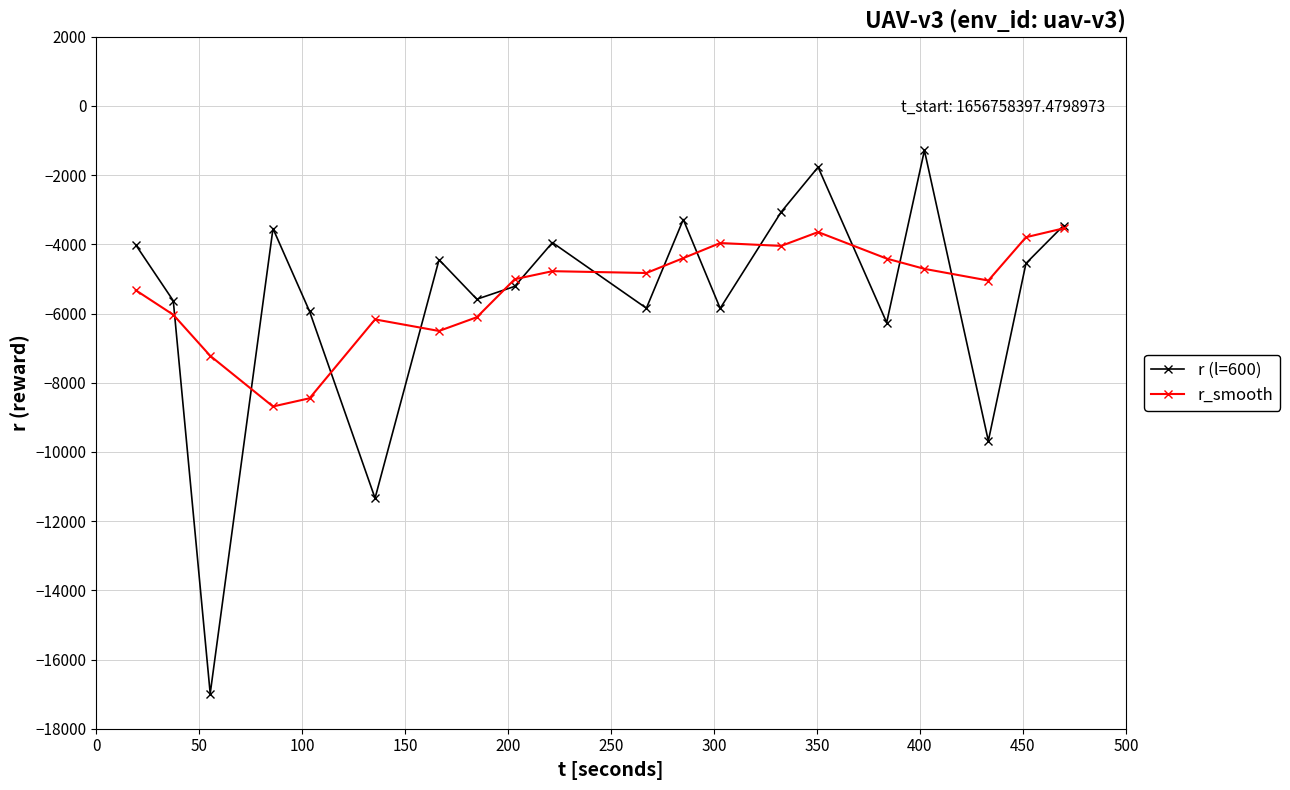

What is the difference between the maximum and minimum values in the r (l=600) series?

15699.7